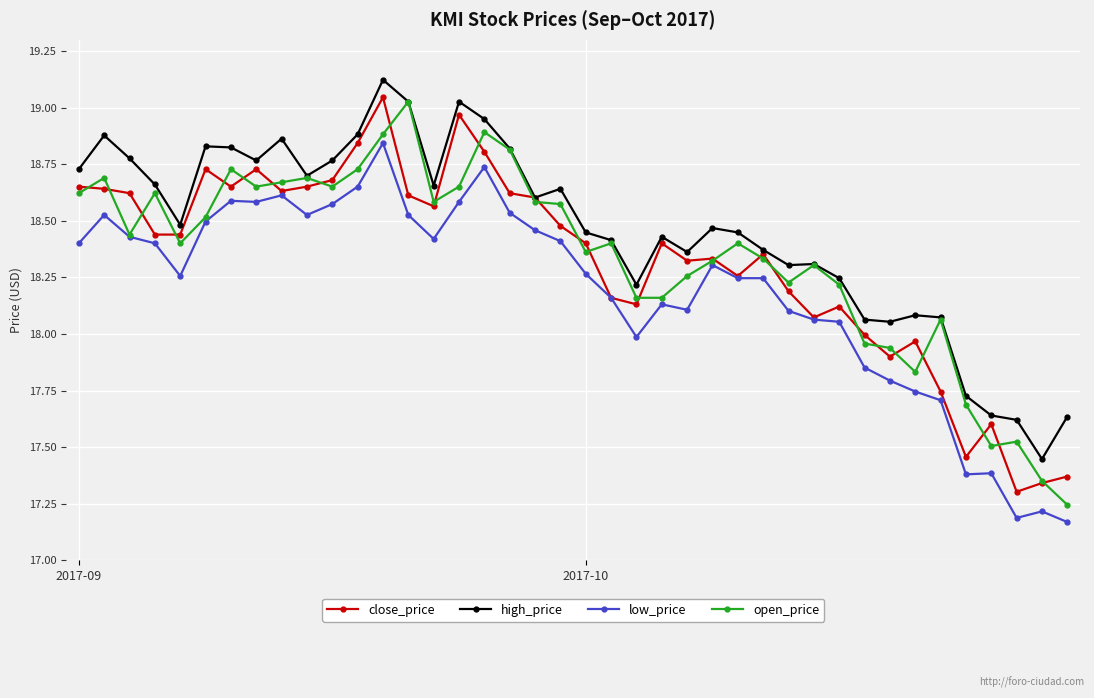

Which series has the largest total across all categories?

high_price